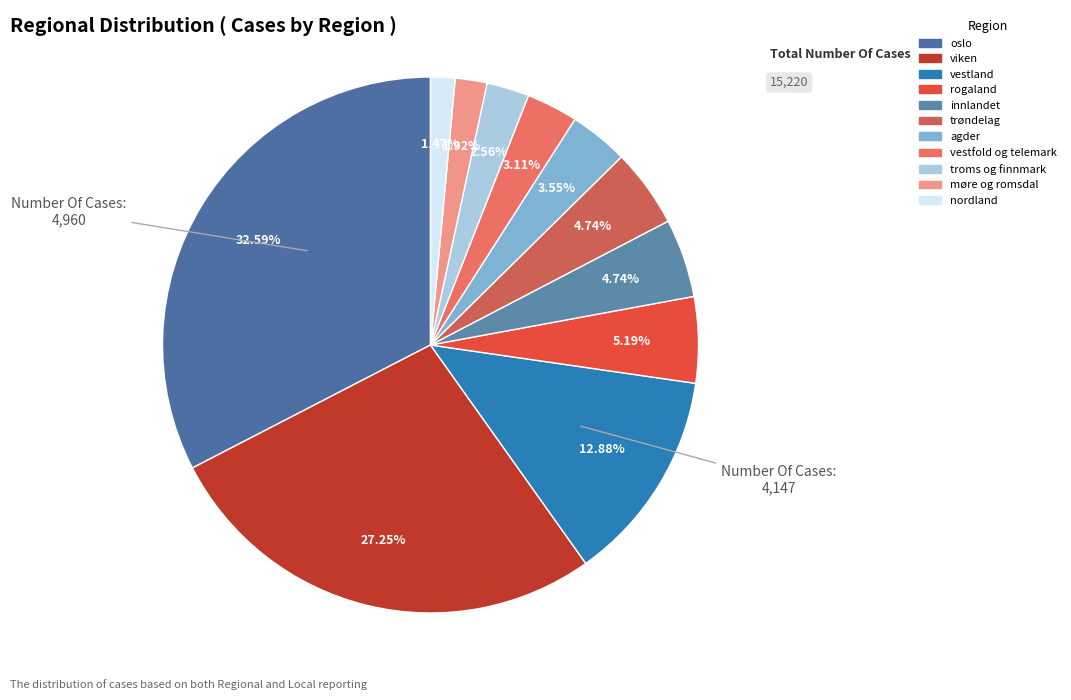

Is it true that vestland is 5% of the pie?

False